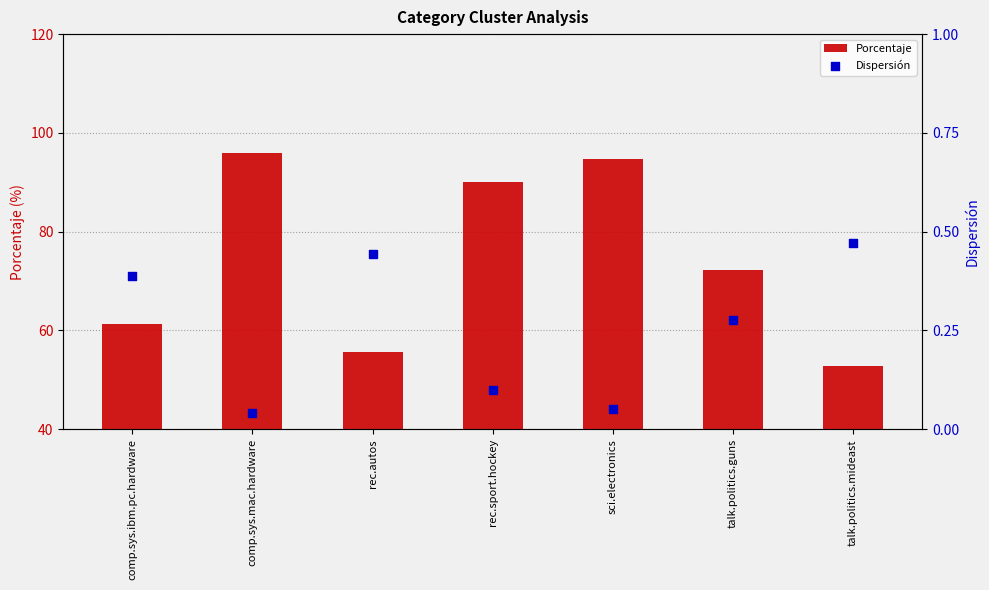

What are all the series names shown in the legend?

Porcentaje, Dispersión